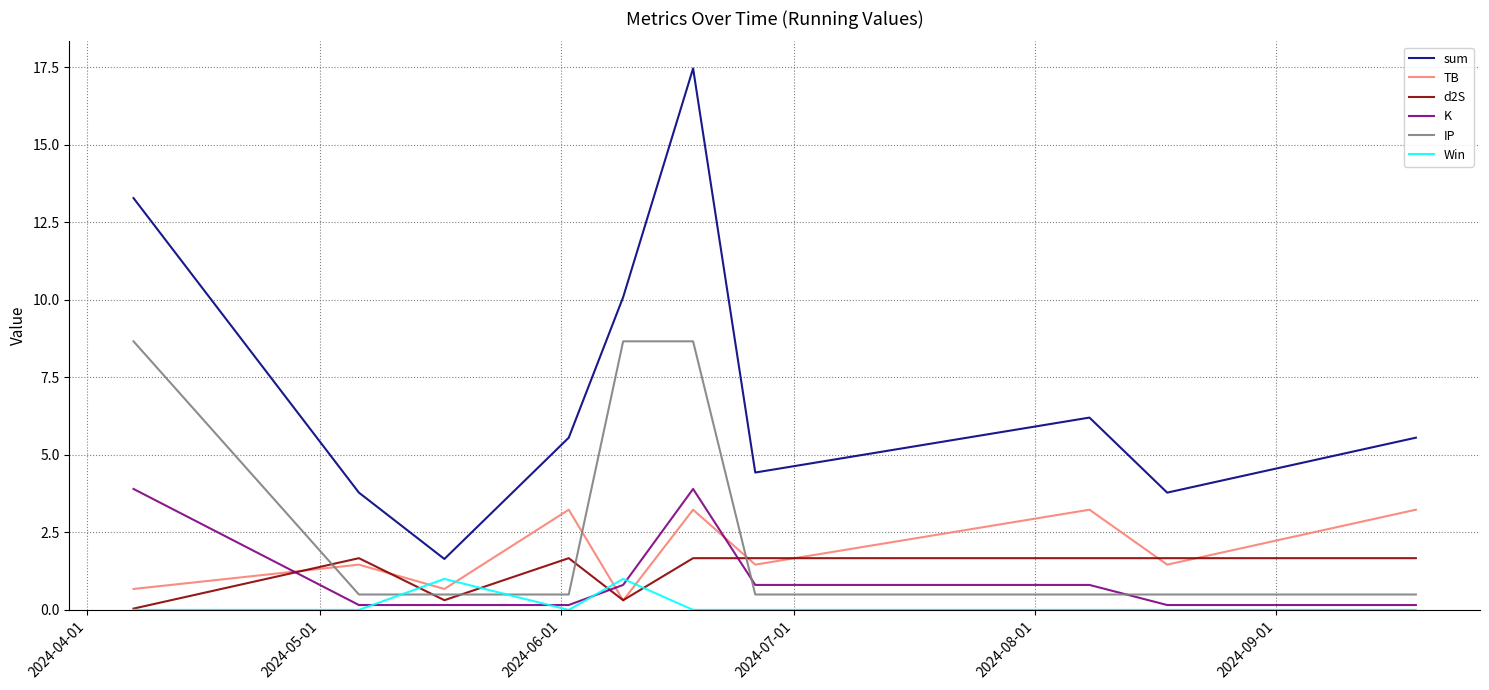

Which series has the widest spread of values?

sum